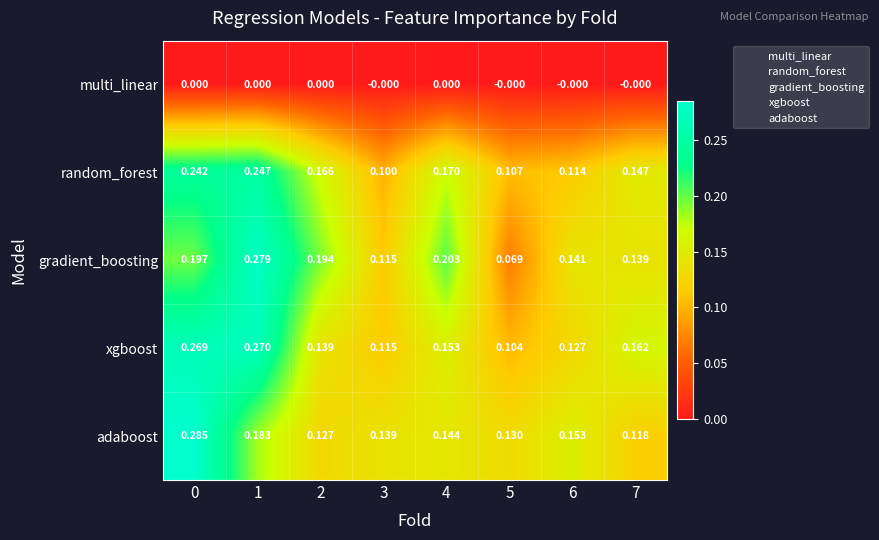

Which series has the largest total across all categories?

xgboost